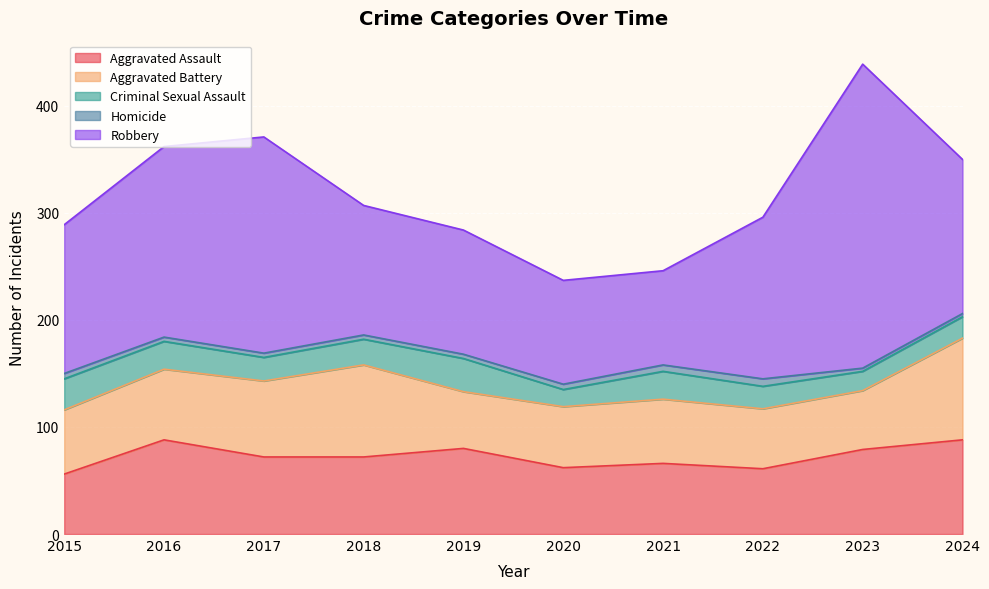

Reading right to left, what are all the values shown in this chart?

Aggravated Assault: 2024=88	2023=79	2022=61	2021=66	2020=62	2019=80	2018=72	2017=72	2016=88	2015=56
Aggravated Battery: 2024=95	2023=55	2022=56	2021=60	2020=57	2019=53	2018=86	2017=71	2016=66	2015=60
Criminal Sexual Assault: 2024=20	2023=18	2022=21	2021=26	2020=16	2019=31	2018=24	2017=22	2016=26	2015=29
Homicide: 2024=3	2023=3	2022=7	2021=6	2020=5	2019=4	2018=4	2017=4	2016=4	2015=5
Robbery: 2024=144	2023=284	2022=151	2021=88	2020=97	2019=116	2018=121	2017=202	2016=178	2015=139